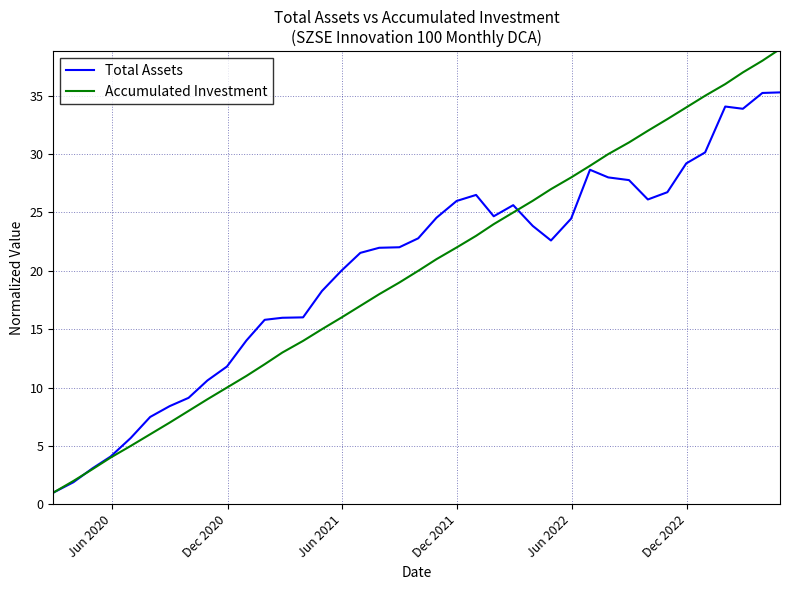

Rank the series by their maximum value, from lowest to highest.

Total Assets, Accumulated Investment